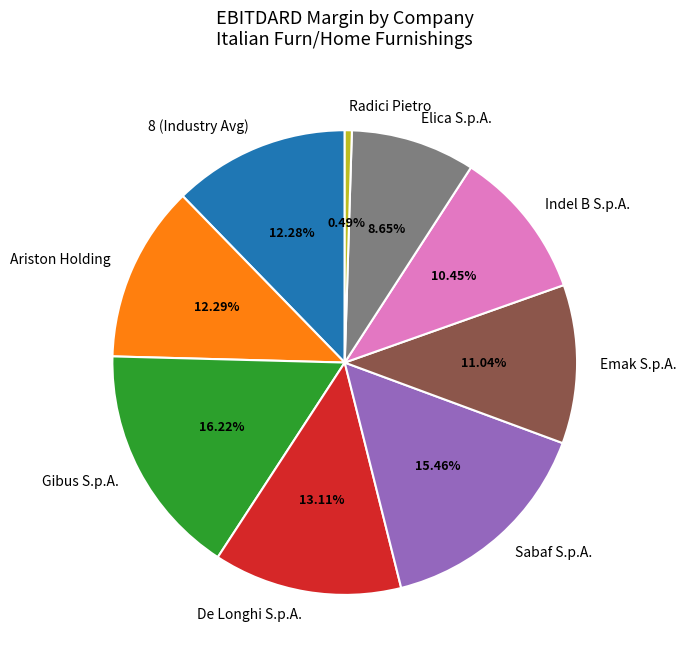

Is it true that De Longhi S.p.A. is 13% of the pie?

True